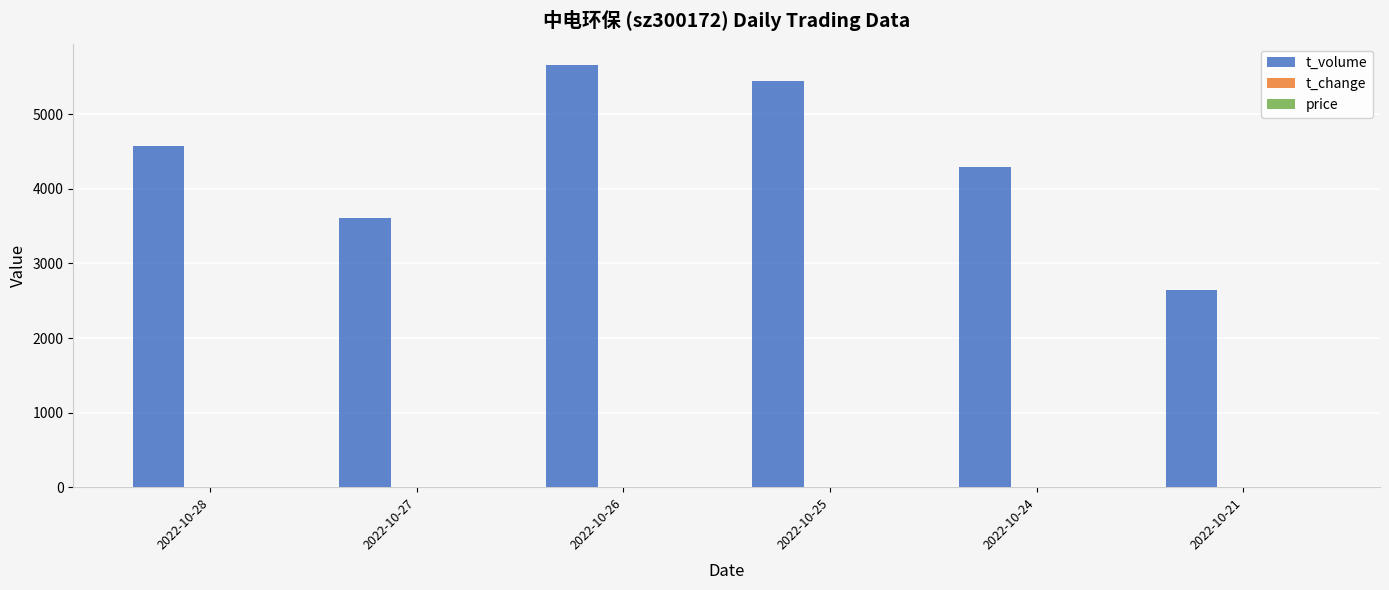

At which category is the sum across all series the highest?

2022-10-26